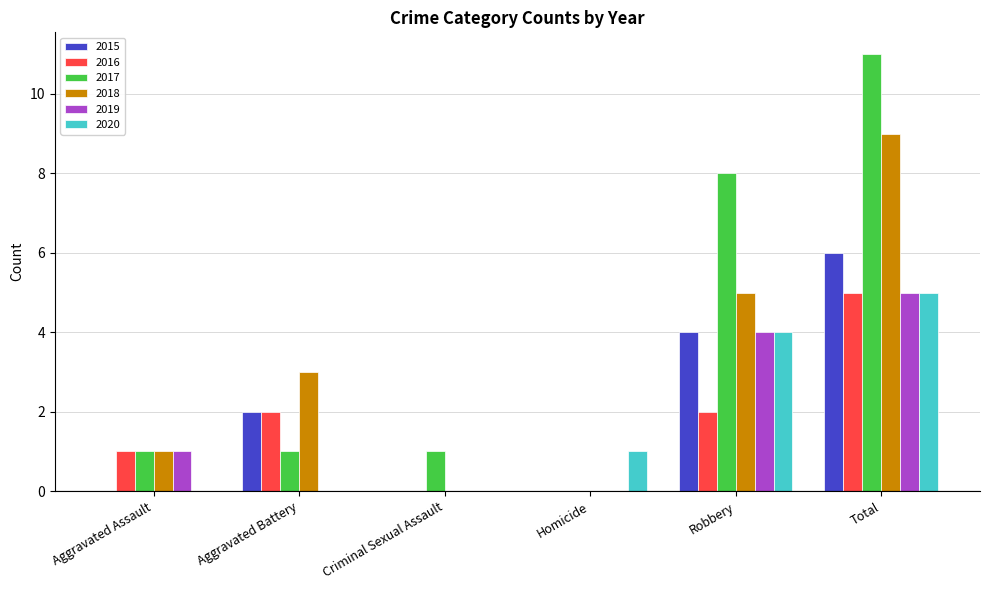

Reading right to left, list all the values displayed in this chart.

2015: Total=6	Robbery=4	Homicide=0	Criminal Sexual Assault=0	Aggravated Battery=2	Aggravated Assault=0
2016: Total=5	Robbery=2	Homicide=0	Criminal Sexual Assault=0	Aggravated Battery=2	Aggravated Assault=1
2017: Total=11	Robbery=8	Homicide=0	Criminal Sexual Assault=1	Aggravated Battery=1	Aggravated Assault=1
2018: Total=9	Robbery=5	Homicide=0	Criminal Sexual Assault=0	Aggravated Battery=3	Aggravated Assault=1
2019: Total=5	Robbery=4	Homicide=0	Criminal Sexual Assault=0	Aggravated Battery=0	Aggravated Assault=1
2020: Total=5	Robbery=4	Homicide=1	Criminal Sexual Assault=0	Aggravated Battery=0	Aggravated Assault=0